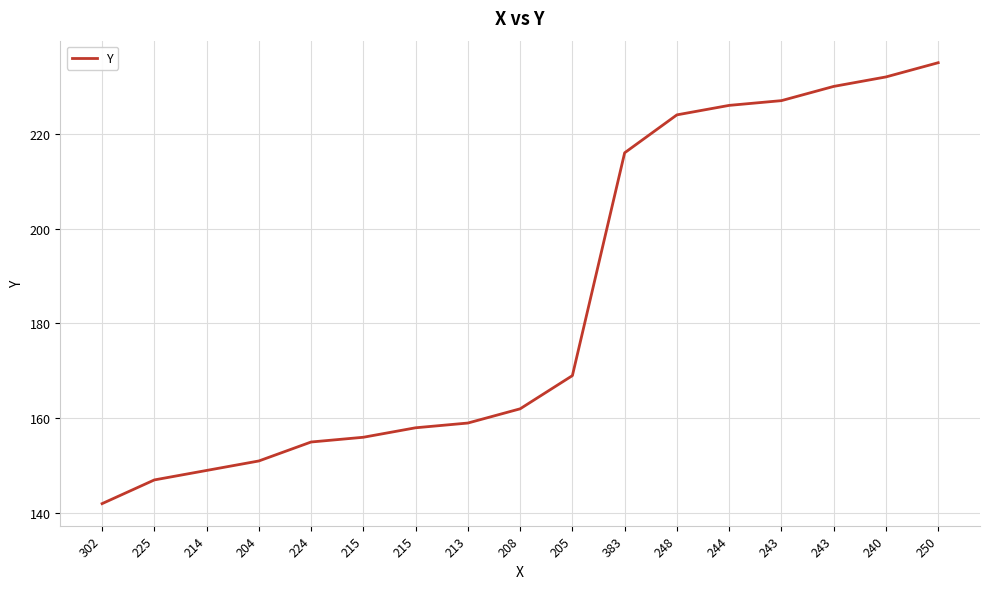

The chart shows a value of 134 at 243. True or false?

False